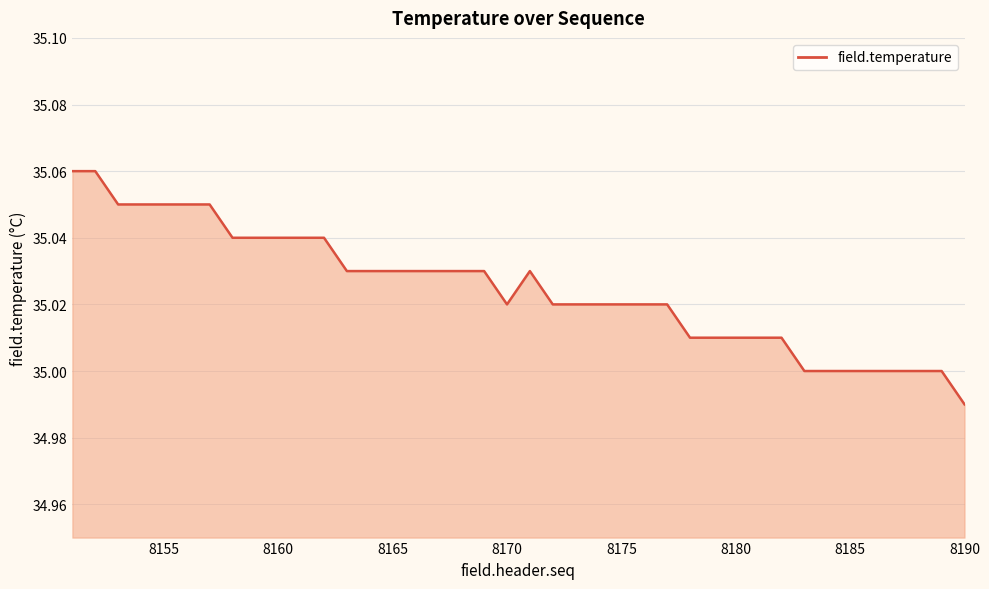

Does the chart display data point markers on the line(s)?

No